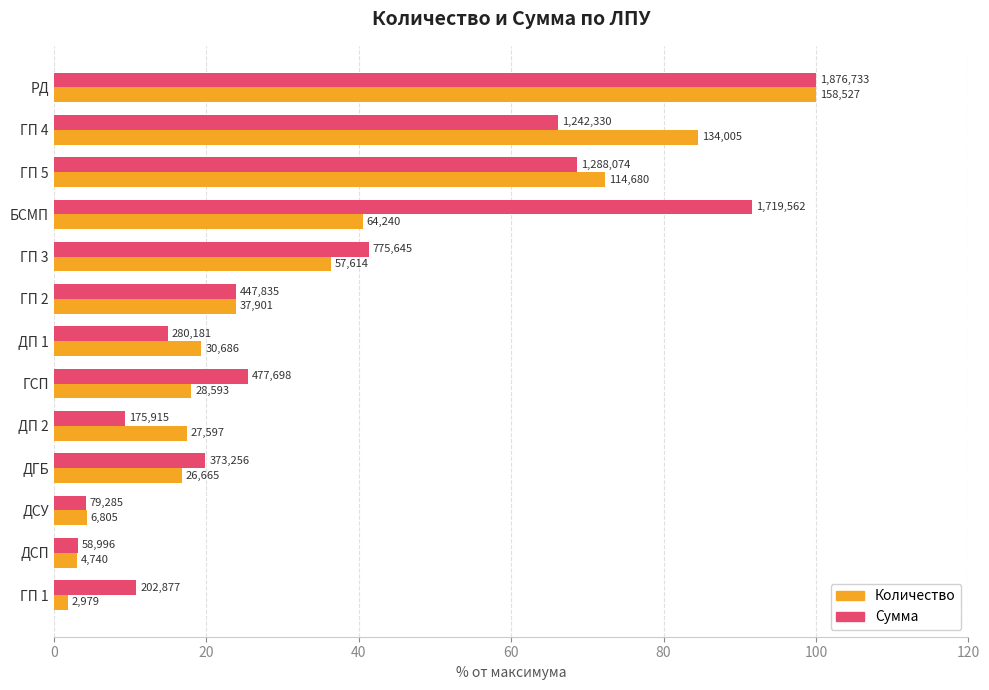

List the series in order of their overall mean, highest first.

Сумма, Количество